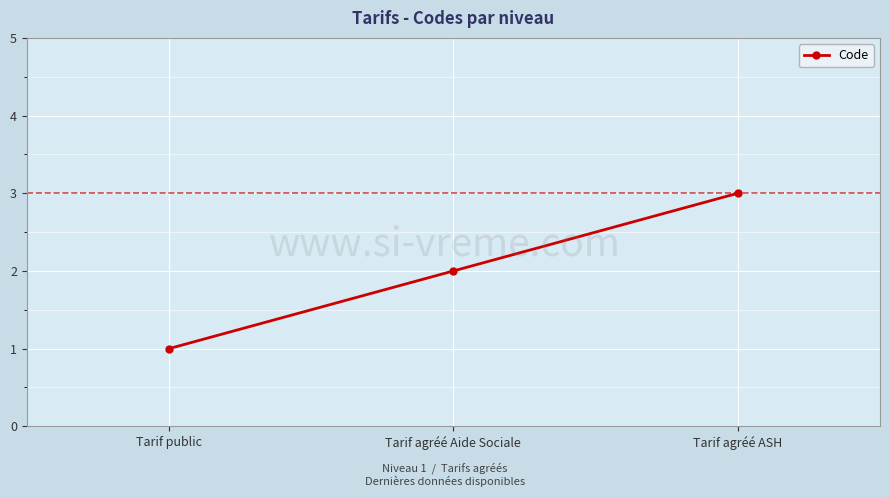

What position from the left is Tarif public?

1